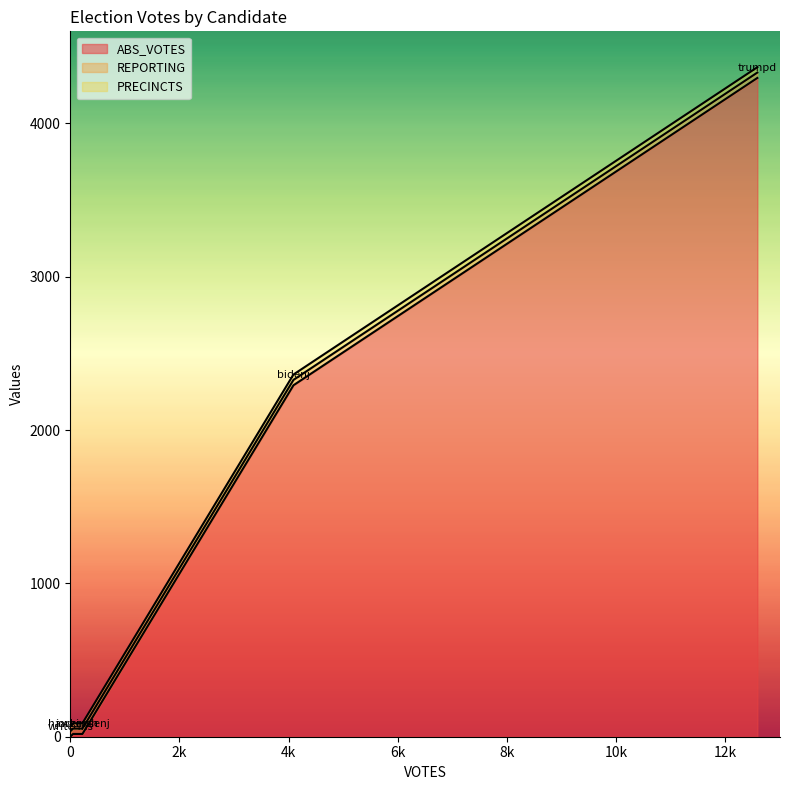

At which category does the chart reach its peak across all series?

trumpd